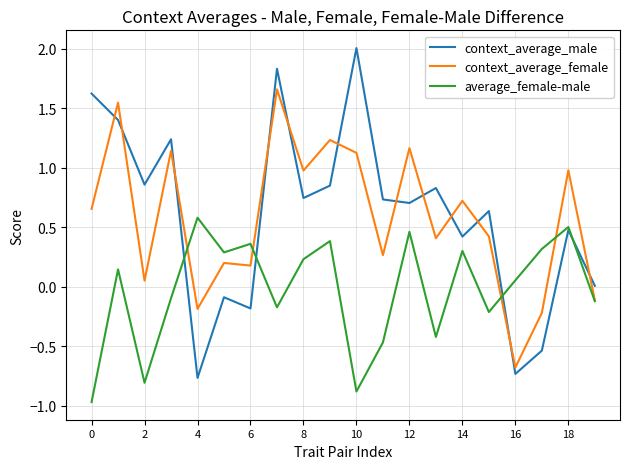

What is the maximum value shown in the chart?

2.0